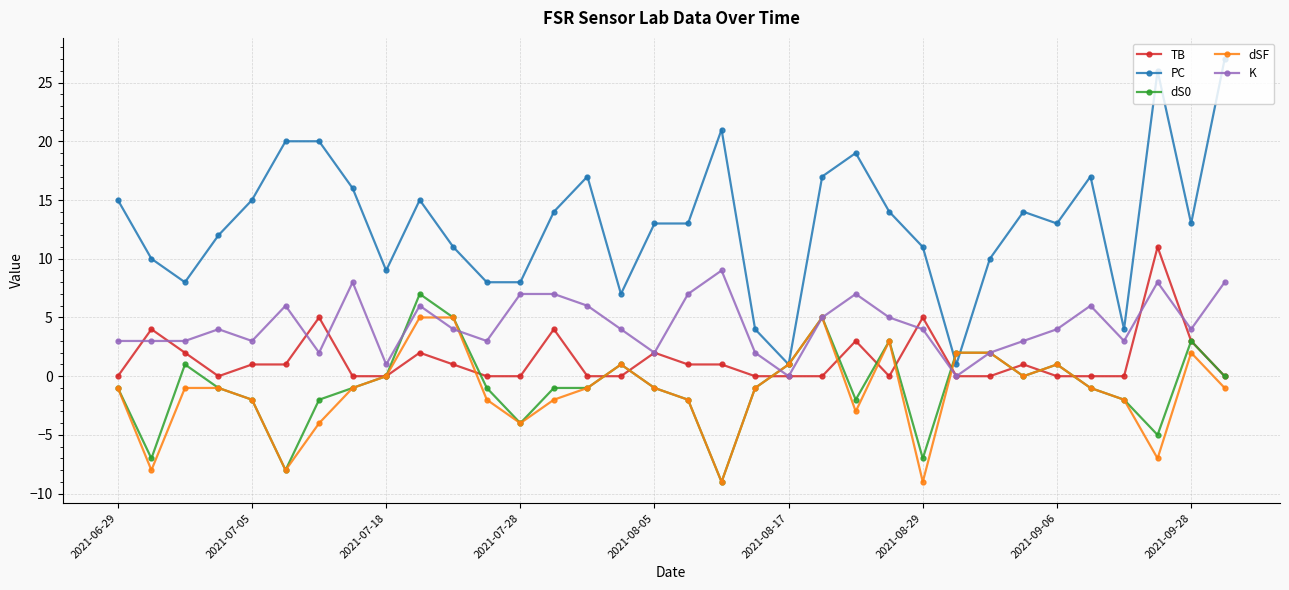

What is the value of the dS0 point at the 2nd from the left?

-7